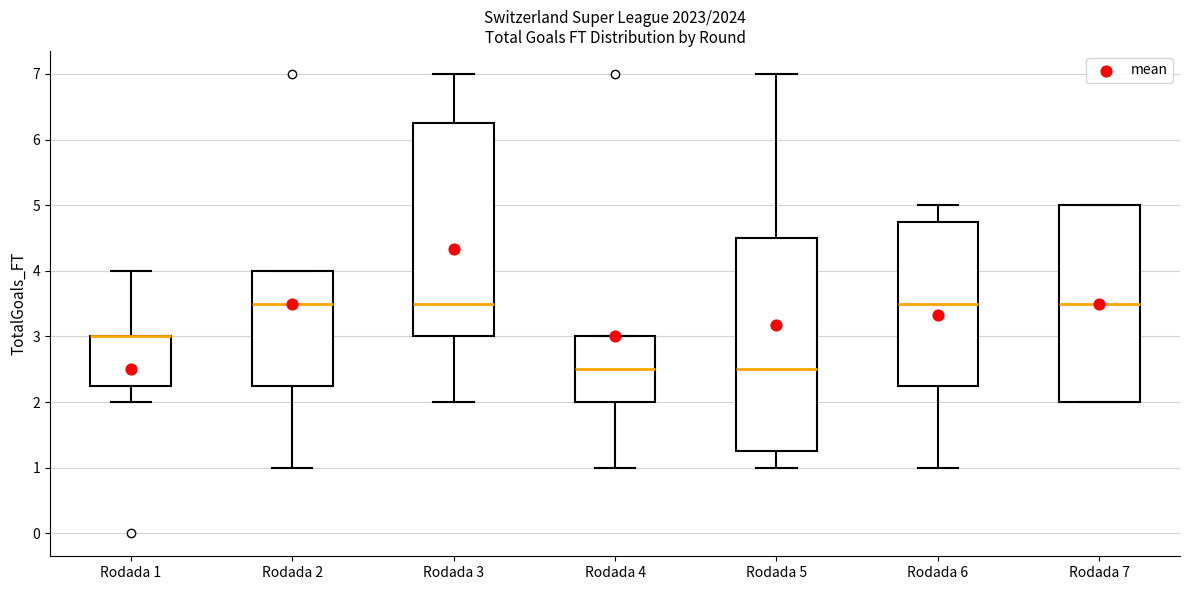

Reading left to right, transcribe this box plot: for each box, give where its median line is, the range the box spans, and where its two whiskers end, as read against the y-axis. The values are not printed on the chart, so give them approximately, as read against the axis.

Rodada 1: median 3.0 (drawn on the box's upper edge), box 2.3 to 3.0, whiskers 2.0 to 4.0
Rodada 2: median 3.5, box 2.3 to 4.0, whiskers 1.0 to 4.0
Rodada 3: median 3.5, box 3.0 to 6.3, whiskers 2.0 to 7.0
Rodada 4: median 2.5, box 2.0 to 3.0, whiskers 1.0 to 3.0
Rodada 5: median 2.5, box 1.3 to 4.5, whiskers 1.0 to 7.0
Rodada 6: median 3.5, box 2.3 to 4.8, whiskers 1.0 to 5.0
Rodada 7: median 3.5, box 2.0 to 5.0, whiskers 2.0 to 5.0